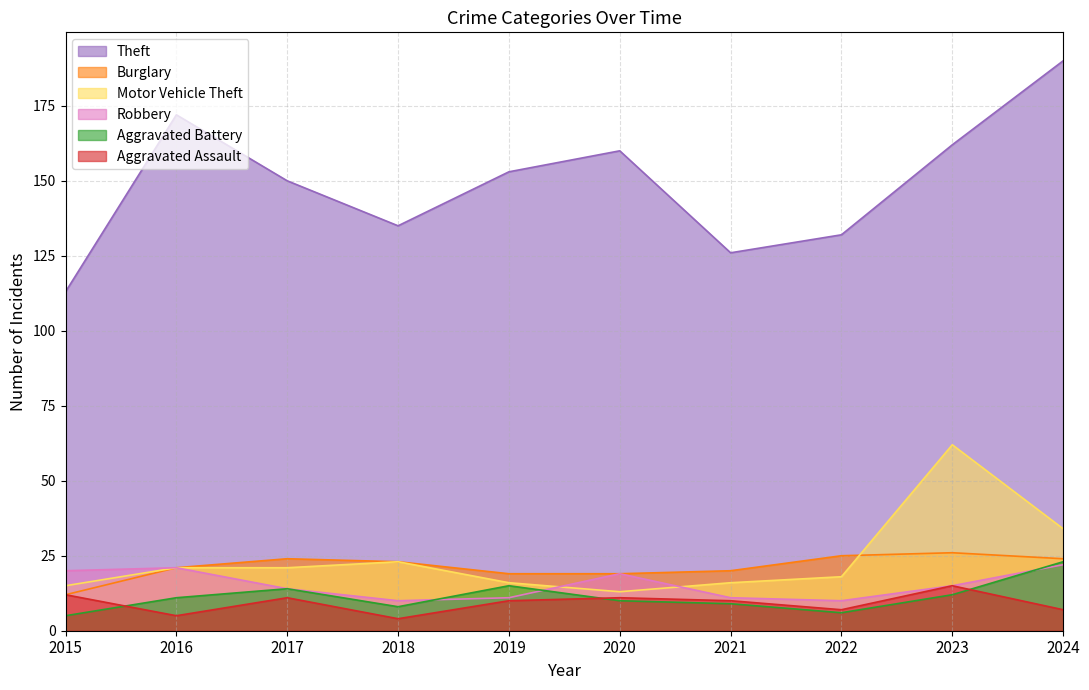

After their last crossing, which series has the higher values: Aggravated Battery or Robbery?

Aggravated Battery